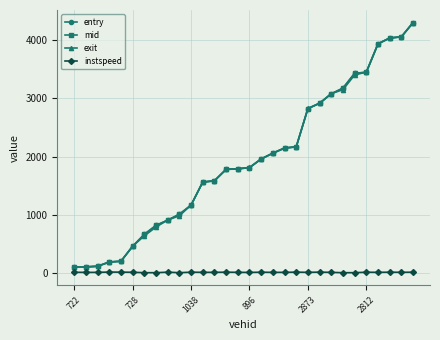

How many data points in instspeed are above 11?

17